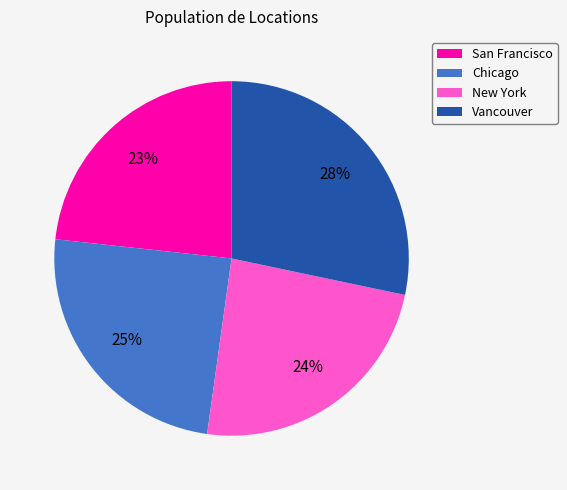

Rank the categories by value from highest to lowest.

Vancouver, Chicago, New York, San Francisco